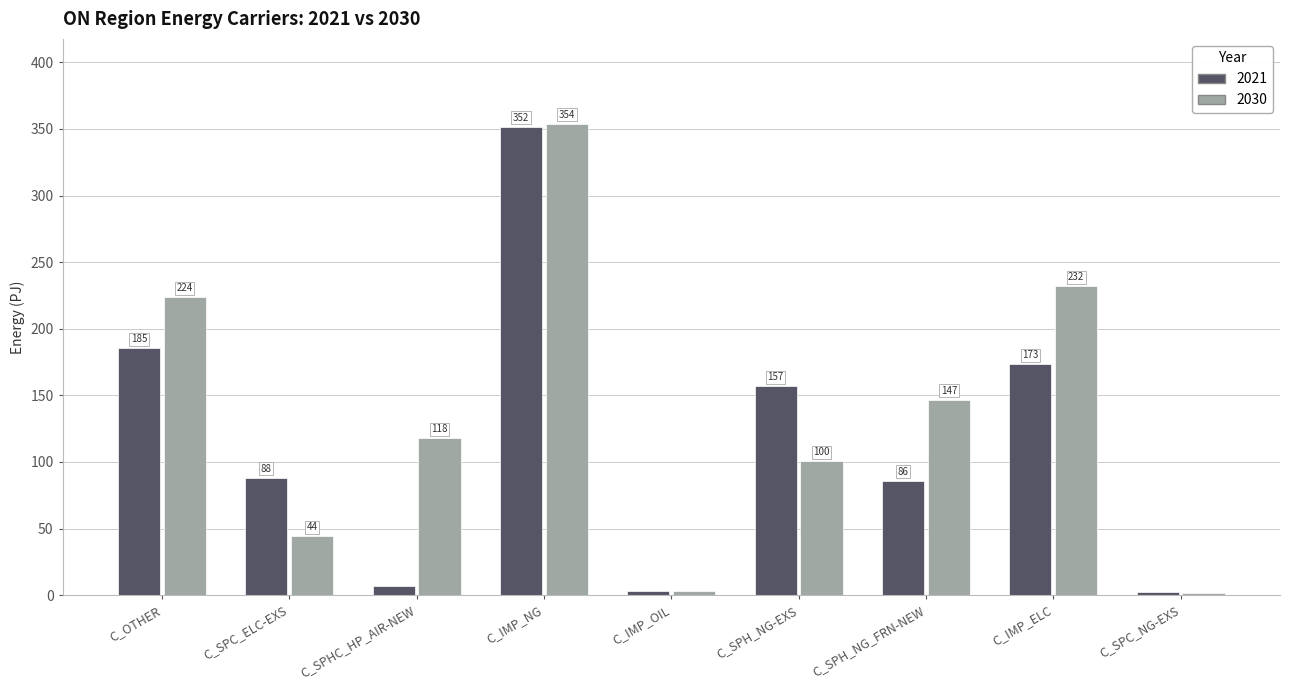

Is the value of 2021 at C_IMP_OIL greater than the value of 2030 at C_SPC_NG-EXS?

Yes